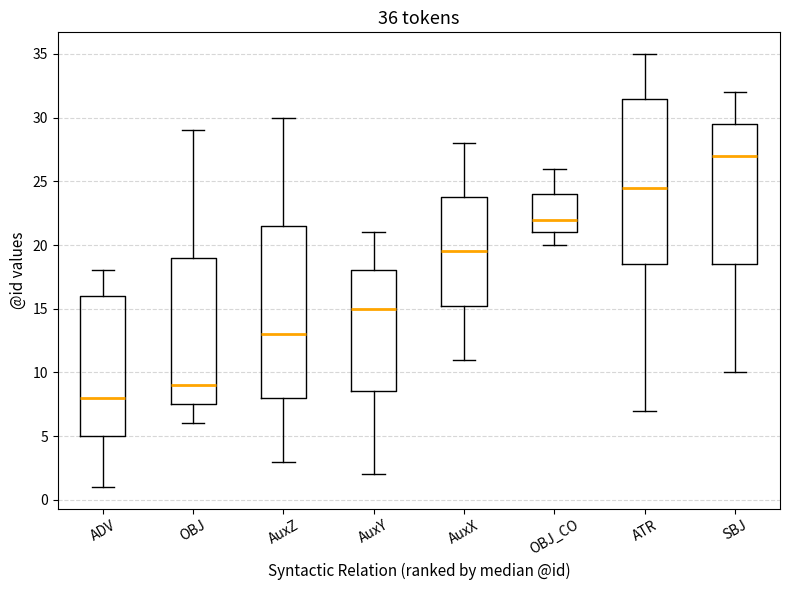

Comparing the boxes themselves (not the whiskers), which one is the tallest?

AuxZ